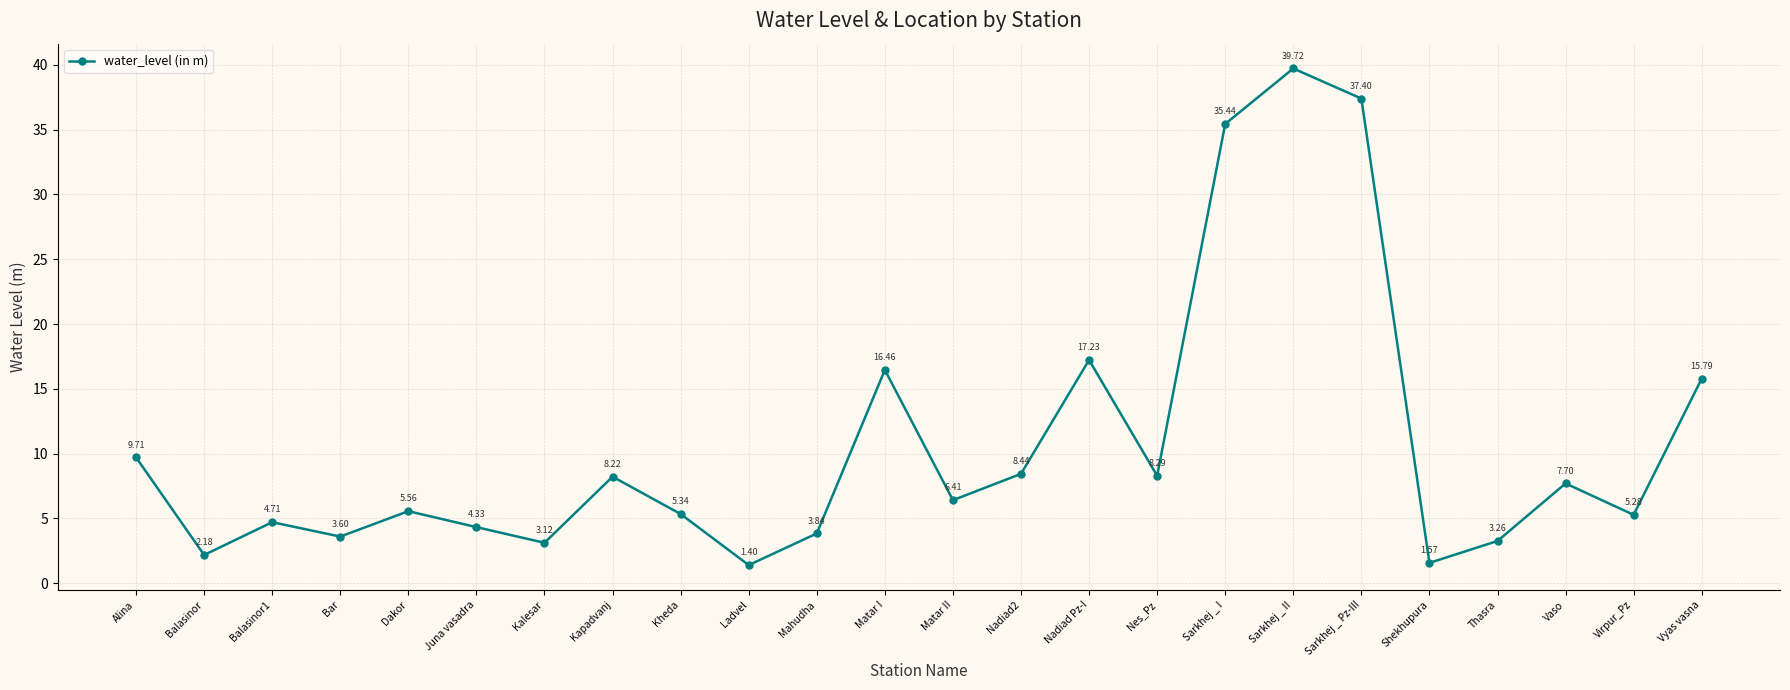

What is the label of the 24th point from the right?

Alina